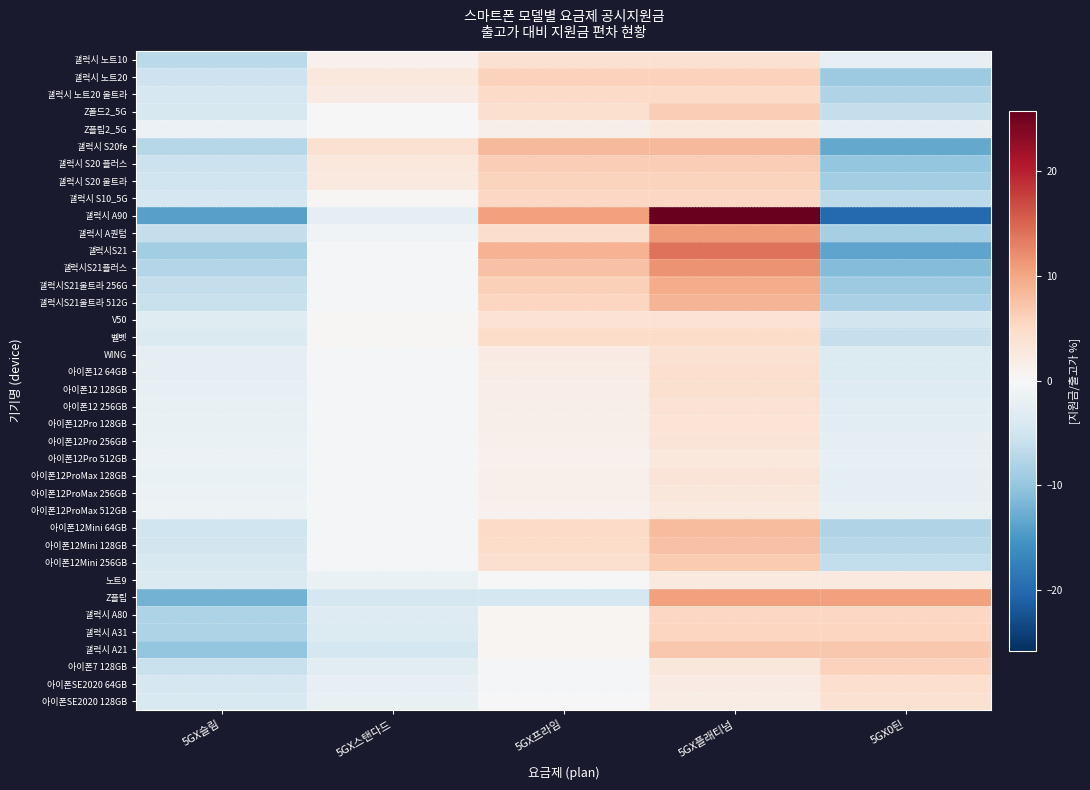

At which category is the sum across all series the highest?

5GX플래티넘